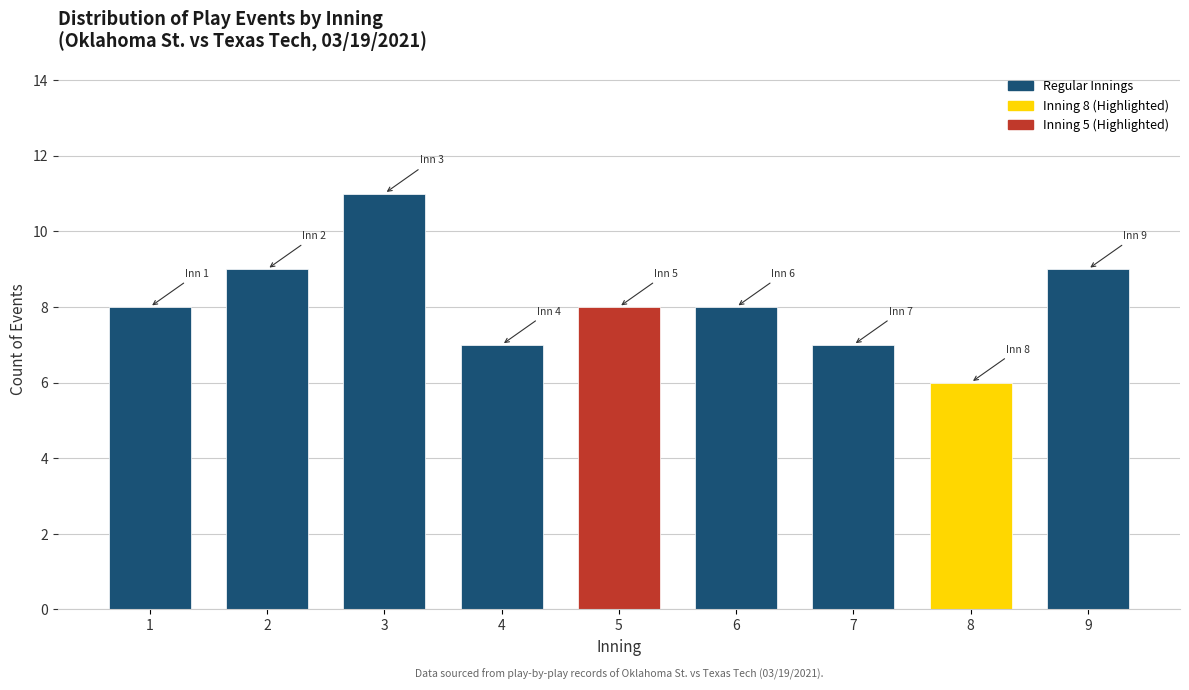

Reading right to left, what are all the values shown in this chart?

9	6	7	8	8	7	11	9	8